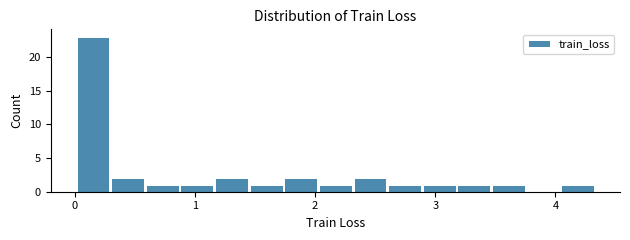

Around what value on the x-axis is the tallest bar? Give the approximate position of its centre, as read against the axis.

0.2